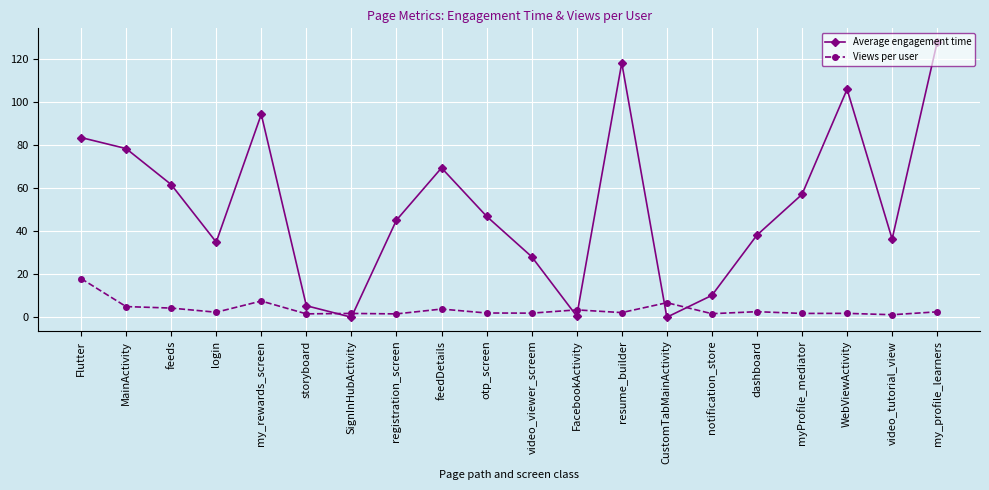

Count the number of categories in the chart.

20